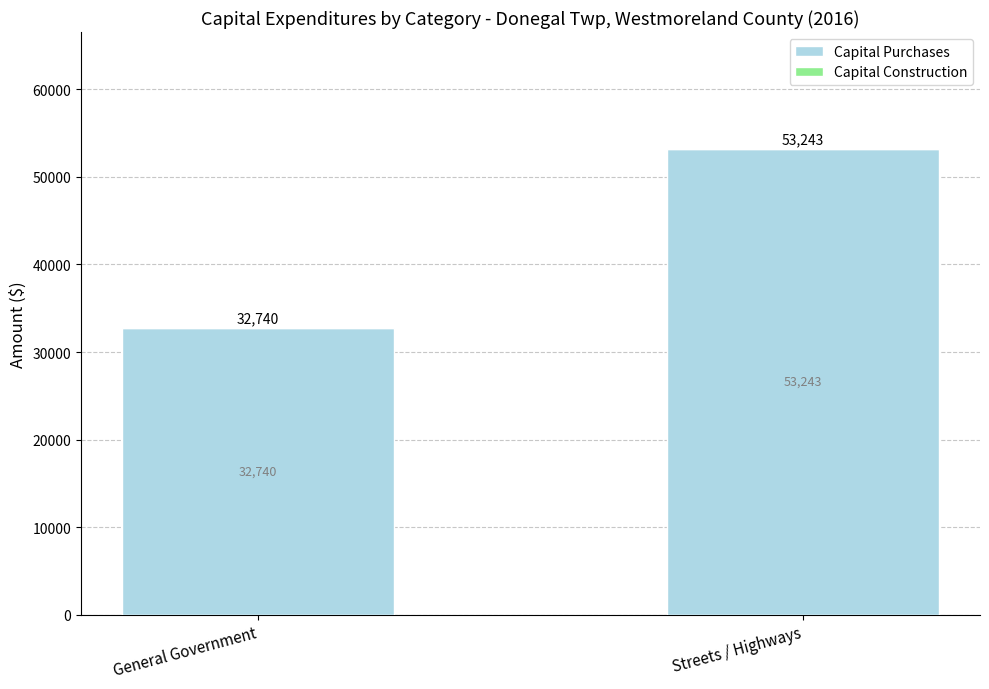

How many bars are there in total?

2